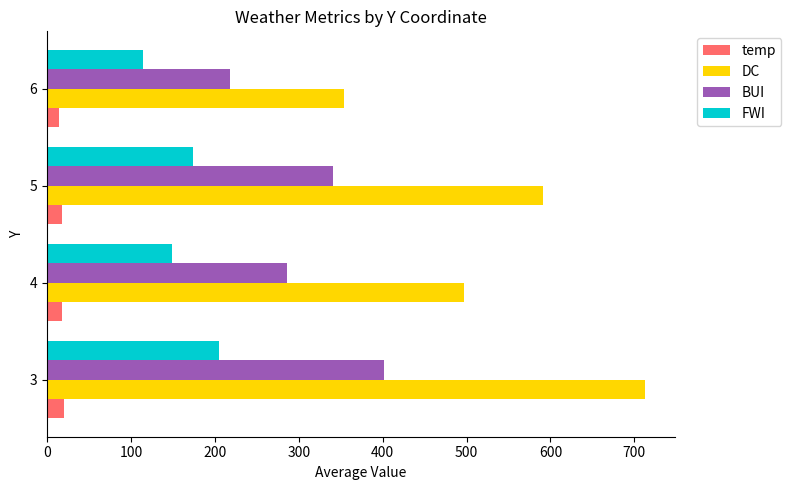

Which series has the largest total across all categories?

DC